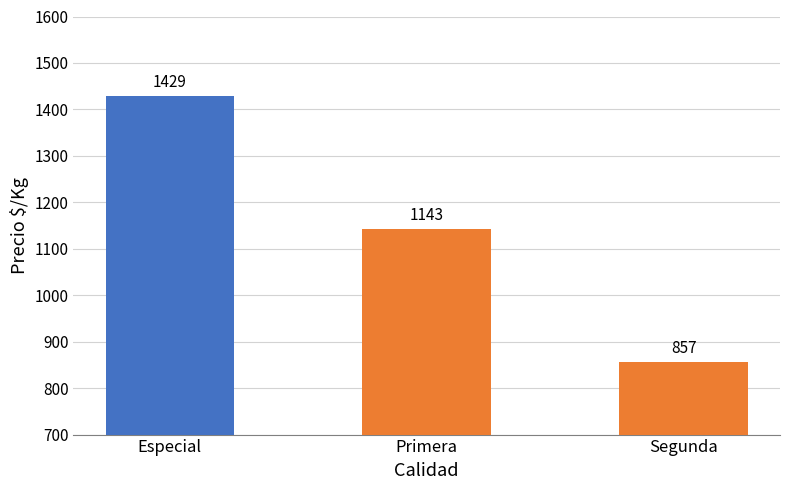

How many bars are there in total?

3